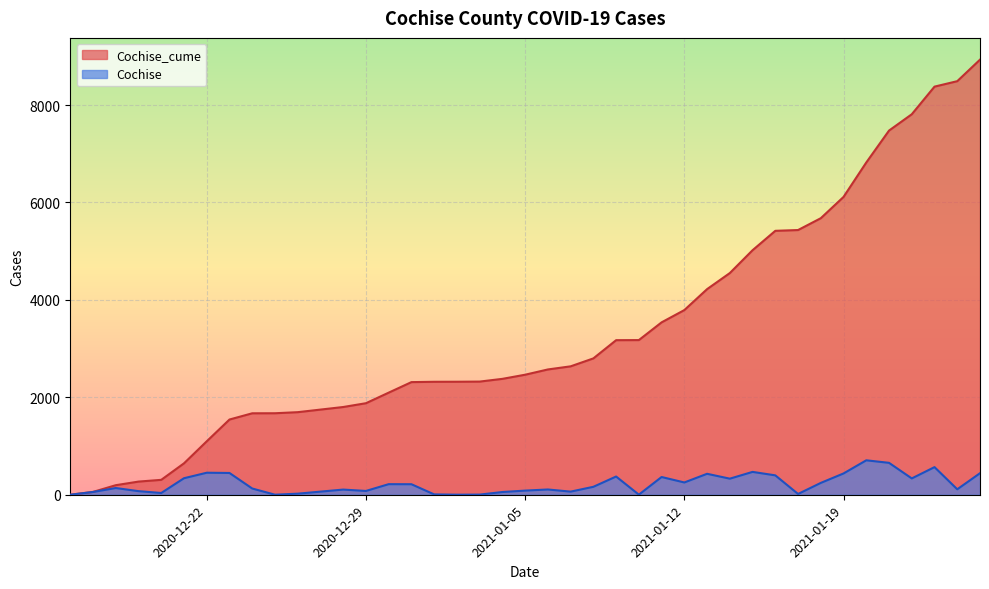

What are all the series names shown in the legend?

Cochise_cume, Cochise